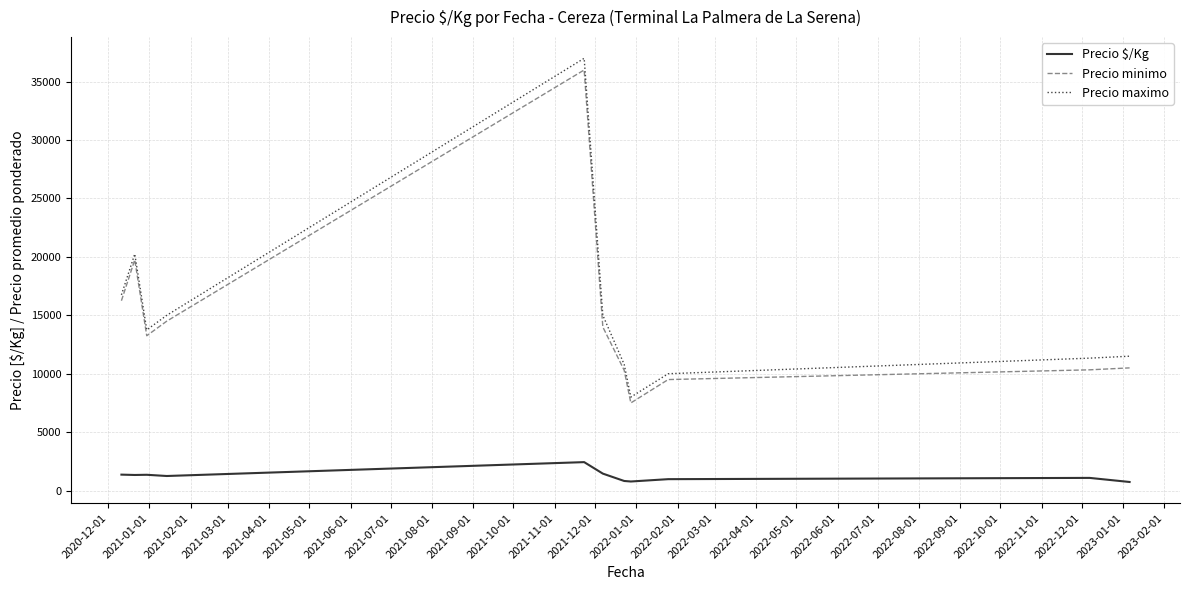

How many lines are shown in the chart?

3